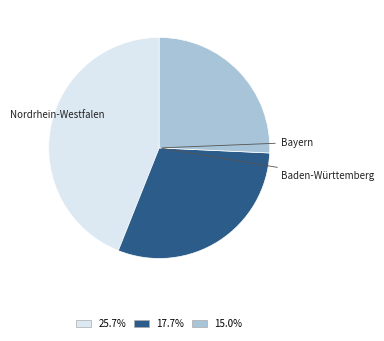

Is there a majority slice in this chart?

No